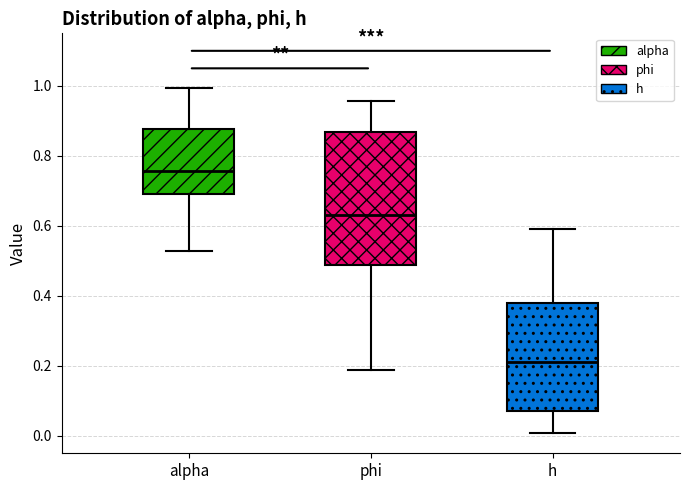

Reading left to right, transcribe this box plot: for each box, give where its median line is, the range the box spans, and where its two whiskers end, as read against the y-axis. The values are not printed on the chart, so give them approximately, as read against the axis.

alpha: median 0.76, box 0.70 to 0.88, whiskers 0.52 to 1.00
phi: median 0.62, box 0.48 to 0.86, whiskers 0.18 to 0.96
h: median 0.20, box 0.08 to 0.38, whiskers 0.00 to 0.60